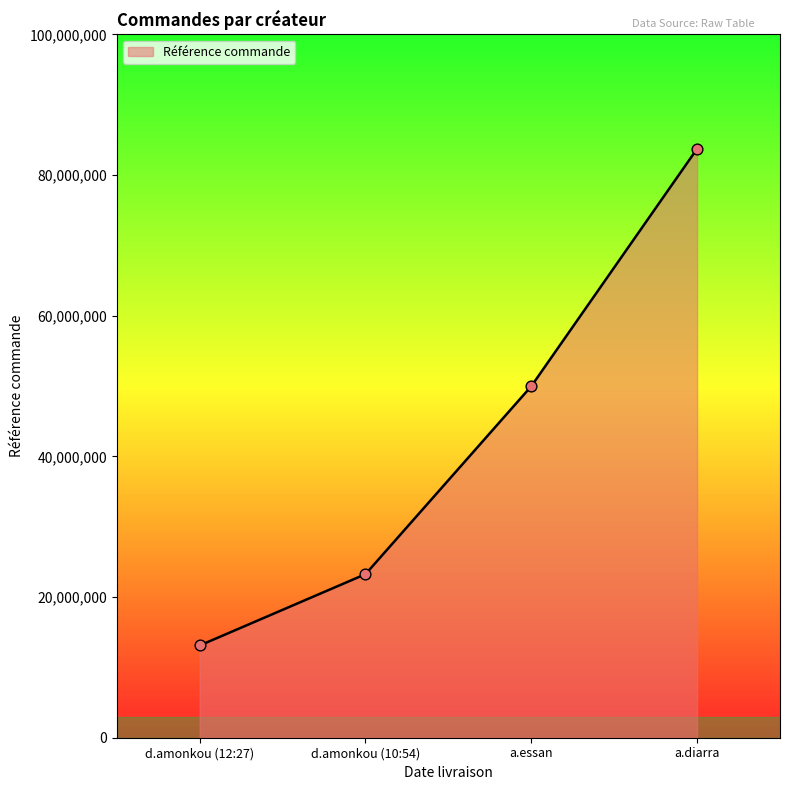

What is the ratio of the value at a.diarra to the value at d.amonkou (10:54)?

3.6